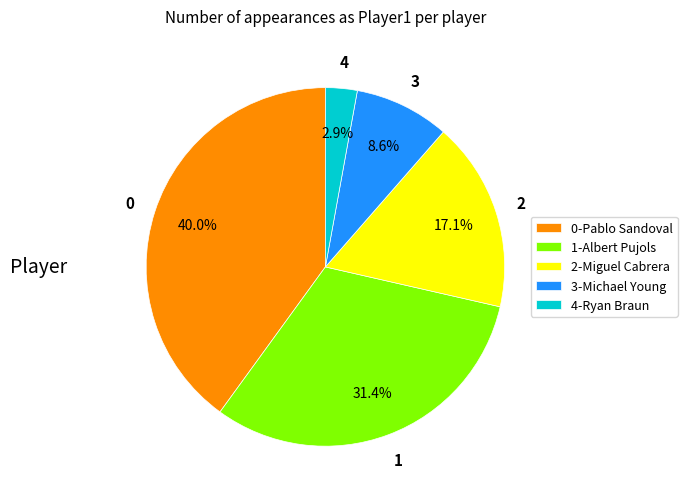

How many slices are in this pie chart?

5